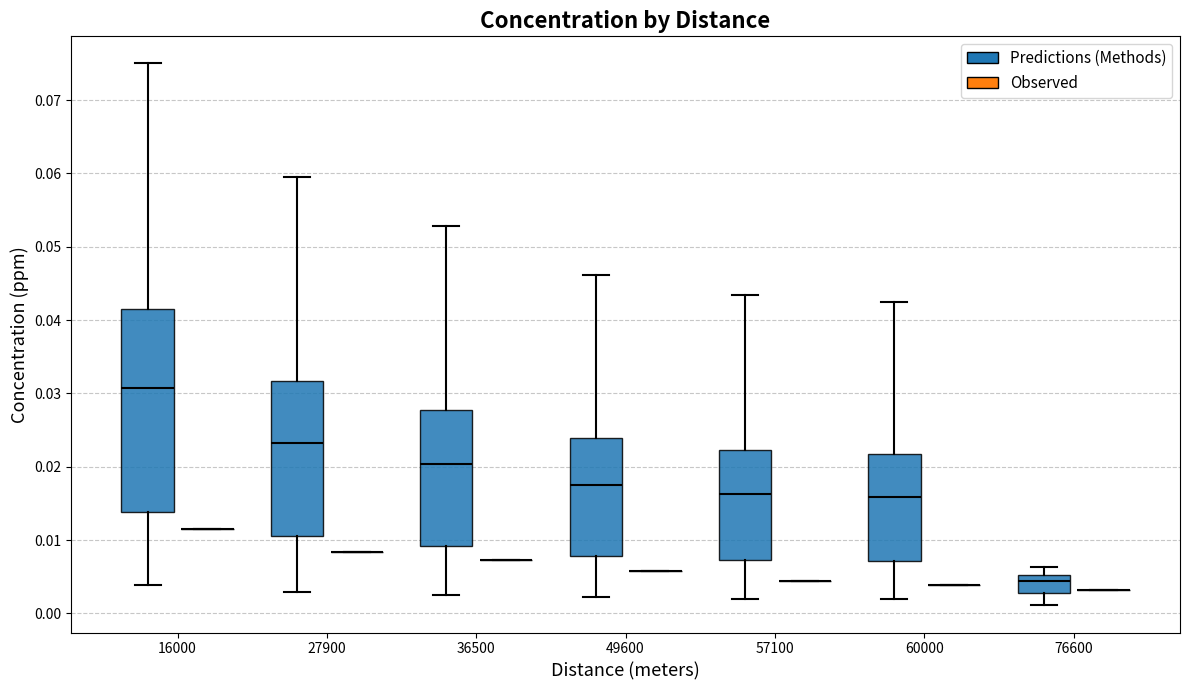

Reading left to right, transcribe this box plot: for each box, give where its median line is, the range the box spans, and where its two whiskers end, as read against the y-axis. The values are not printed on the chart, so give them approximately, as read against the axis.

16000 (Predictions (Methods)): median 0.031, box 0.014 to 0.041, whiskers 0.004 to 0.075
16000 (Observed): box collapsed to a line at 0.011, whiskers 0.011 to 0.011
27900 (Predictions (Methods)): median 0.023, box 0.011 to 0.032, whiskers 0.003 to 0.060
27900 (Observed): box collapsed to a line at 0.008, whiskers 0.008 to 0.008
36500 (Predictions (Methods)): median 0.020, box 0.009 to 0.028, whiskers 0.003 to 0.053
36500 (Observed): box collapsed to a line at 0.007, whiskers 0.007 to 0.007
49600 (Predictions (Methods)): median 0.018, box 0.008 to 0.024, whiskers 0.002 to 0.046
49600 (Observed): box collapsed to a line at 0.006, whiskers 0.006 to 0.006
57100 (Predictions (Methods)): median 0.016, box 0.007 to 0.022, whiskers 0.002 to 0.043
57100 (Observed): box collapsed to a line at 0.004, whiskers 0.004 to 0.004
60000 (Predictions (Methods)): median 0.016, box 0.007 to 0.022, whiskers 0.002 to 0.042
60000 (Observed): box collapsed to a line at 0.004, whiskers 0.004 to 0.004
76600 (Predictions (Methods)): median 0.004, box 0.003 to 0.005, whiskers 0.001 to 0.006
76600 (Observed): box collapsed to a line at 0.003, whiskers 0.003 to 0.003